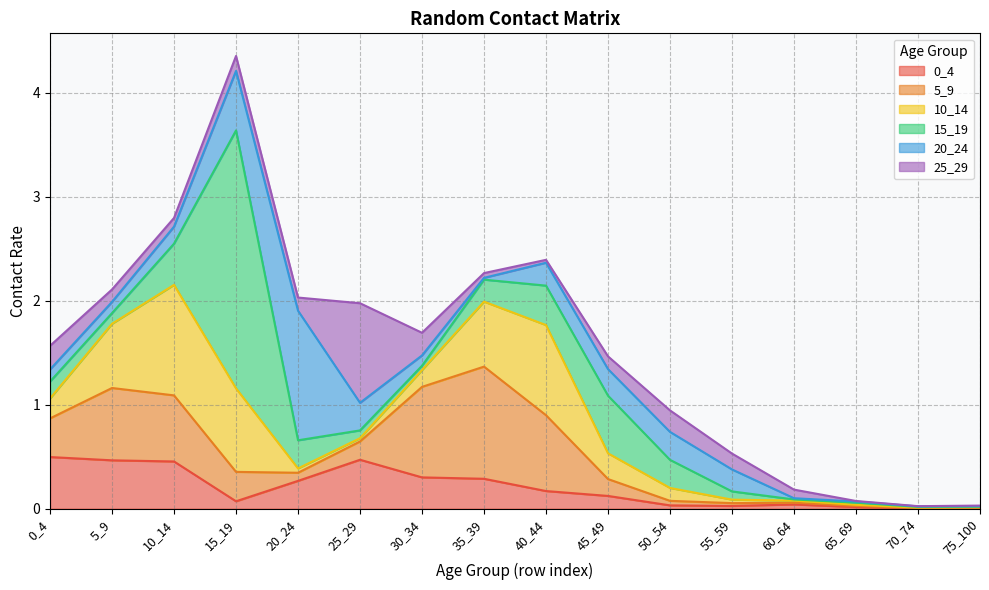

At how many categories does at least one series exceed 1?

4